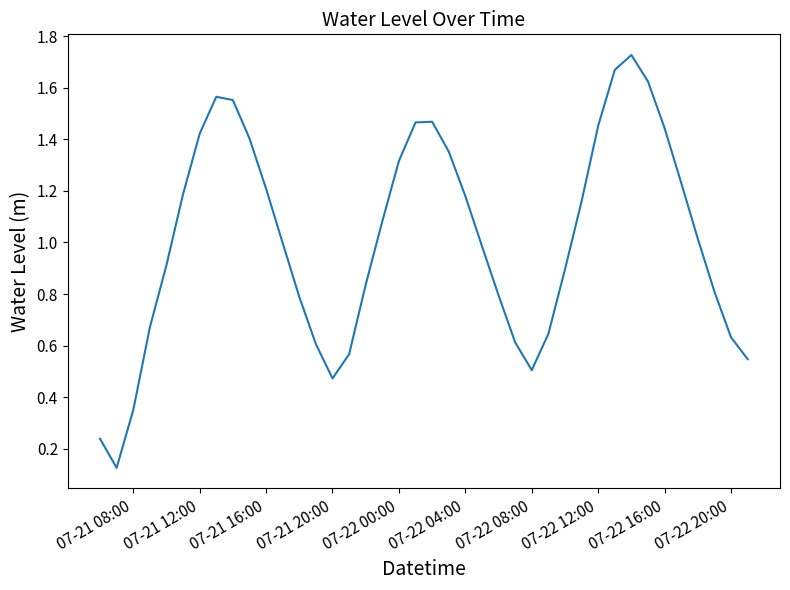

Does the chart have visible grid lines?

No